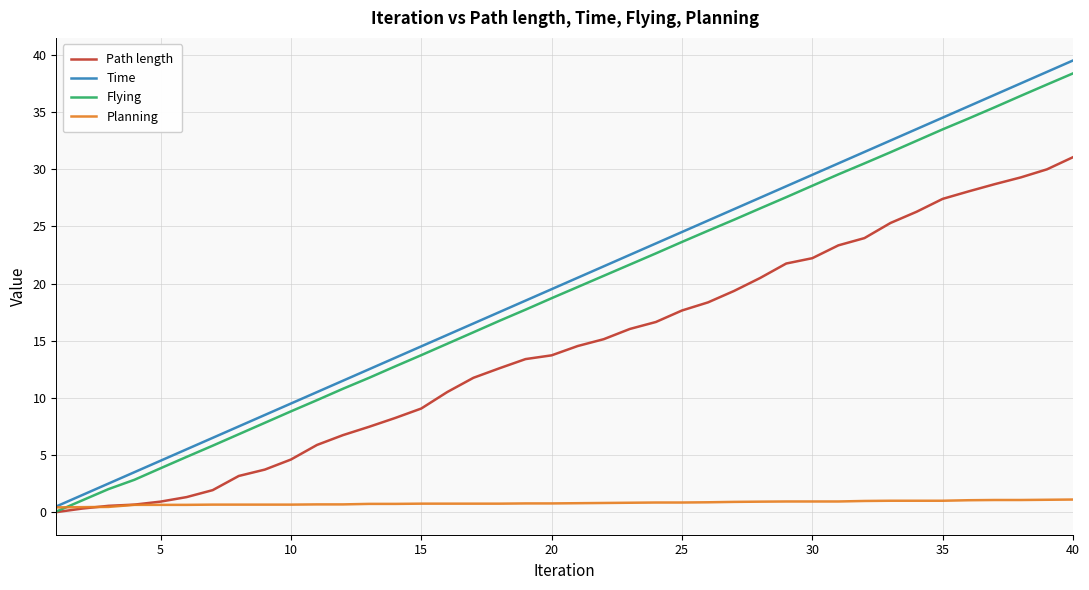

What is the greatest value displayed?

39.5